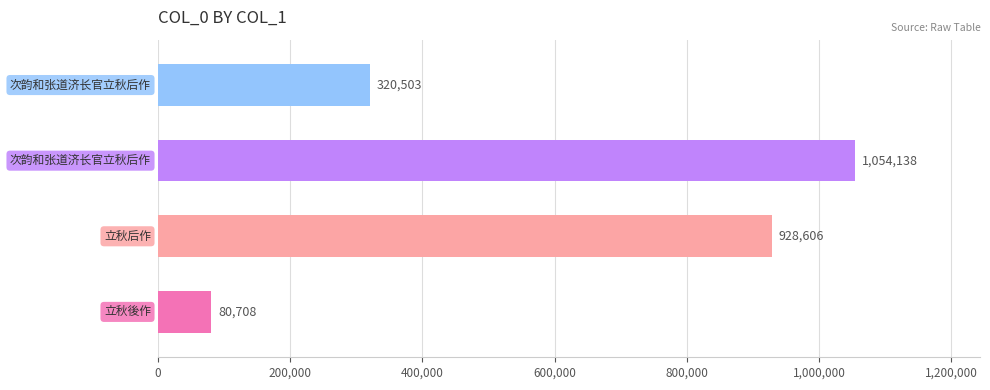

How many values are between 320503 and 1054138?

3